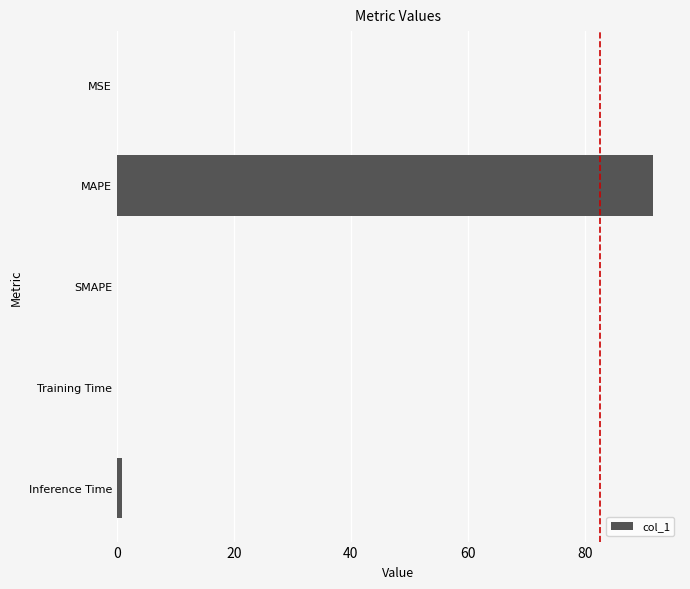

What is the maximum value shown in the chart?

91.6